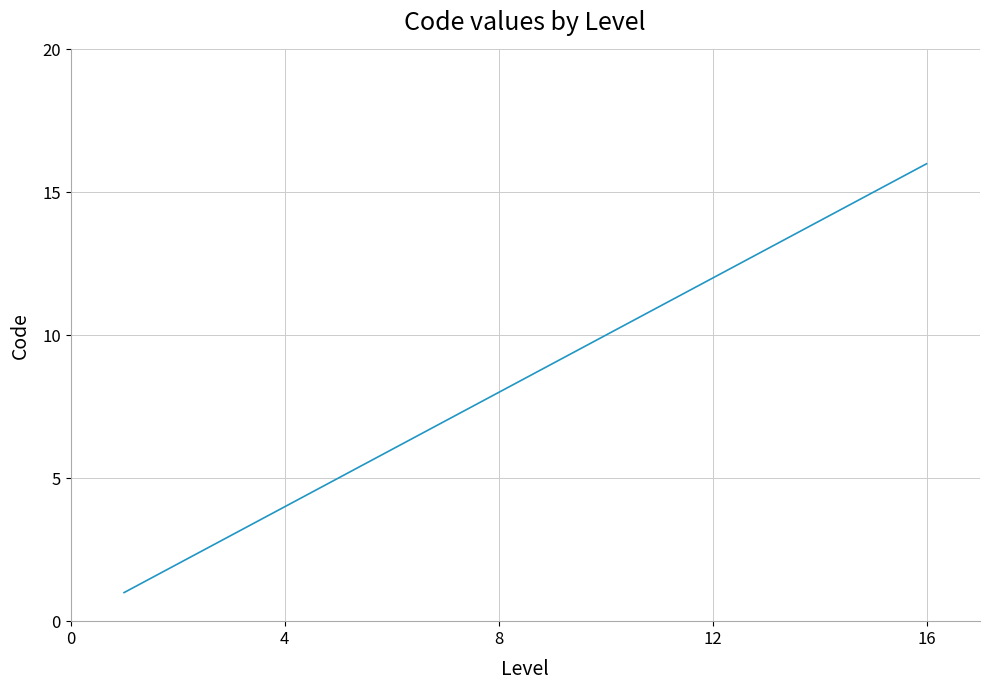

How many values are below 9?

8